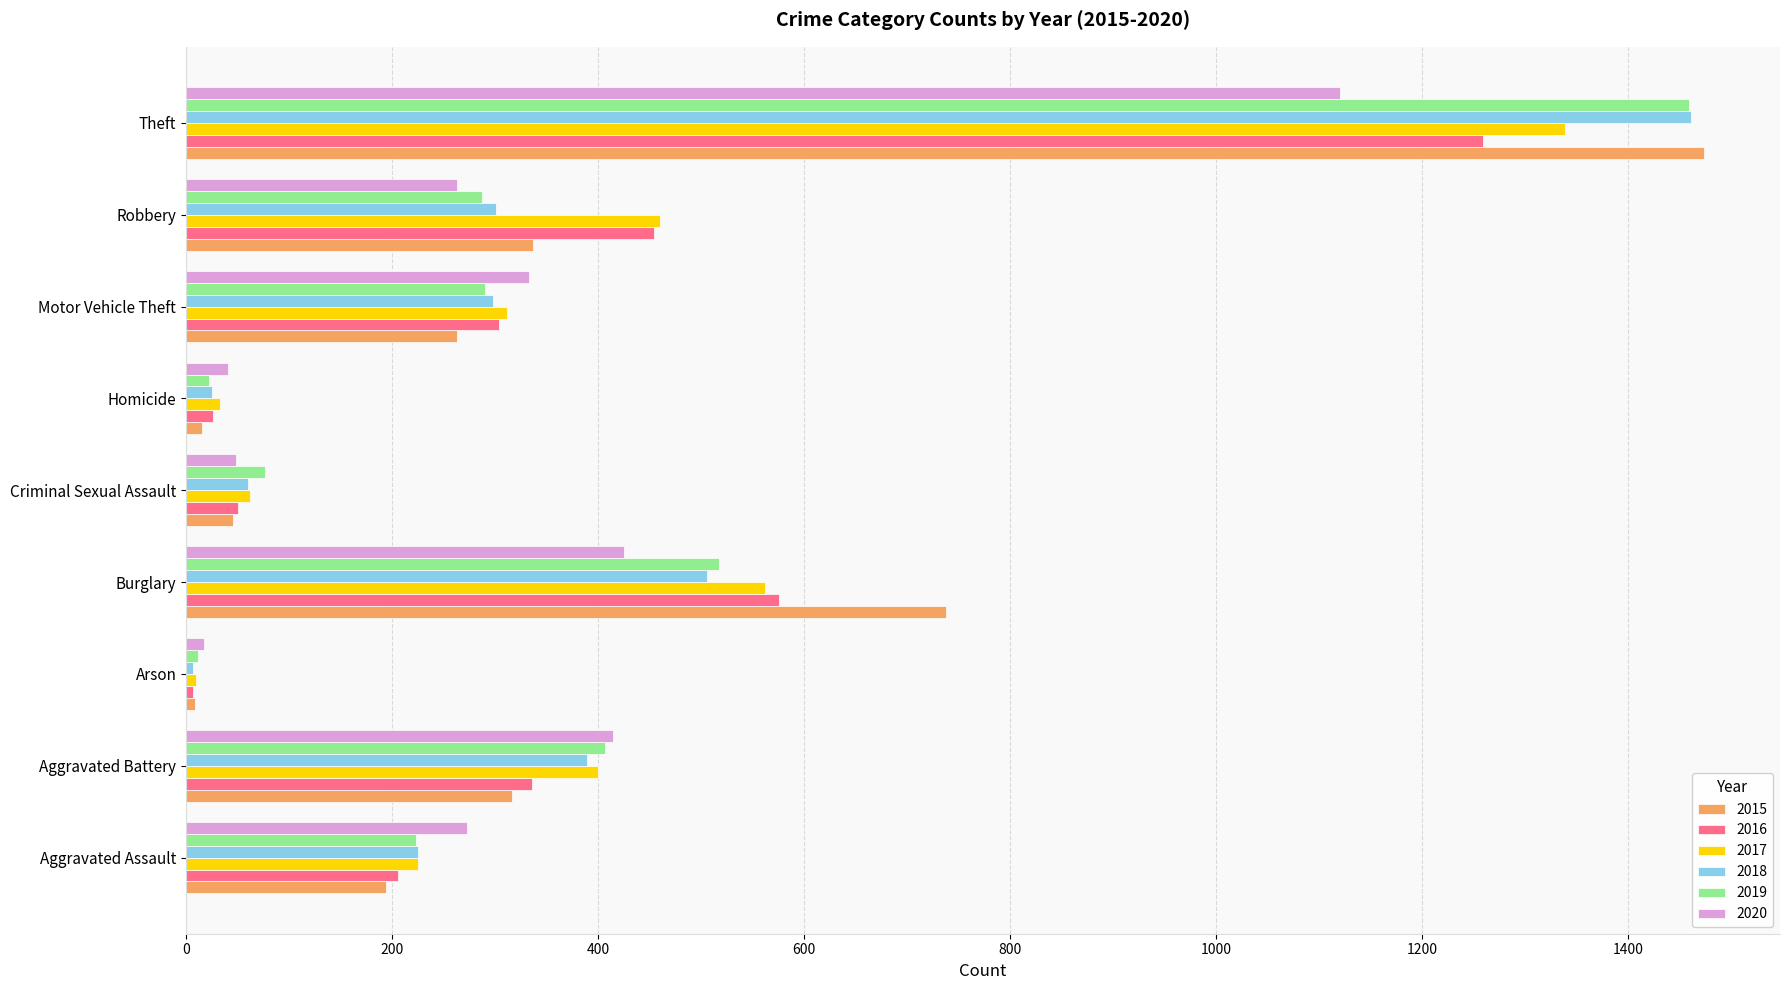

At which category is the sum across all series the highest?

Theft